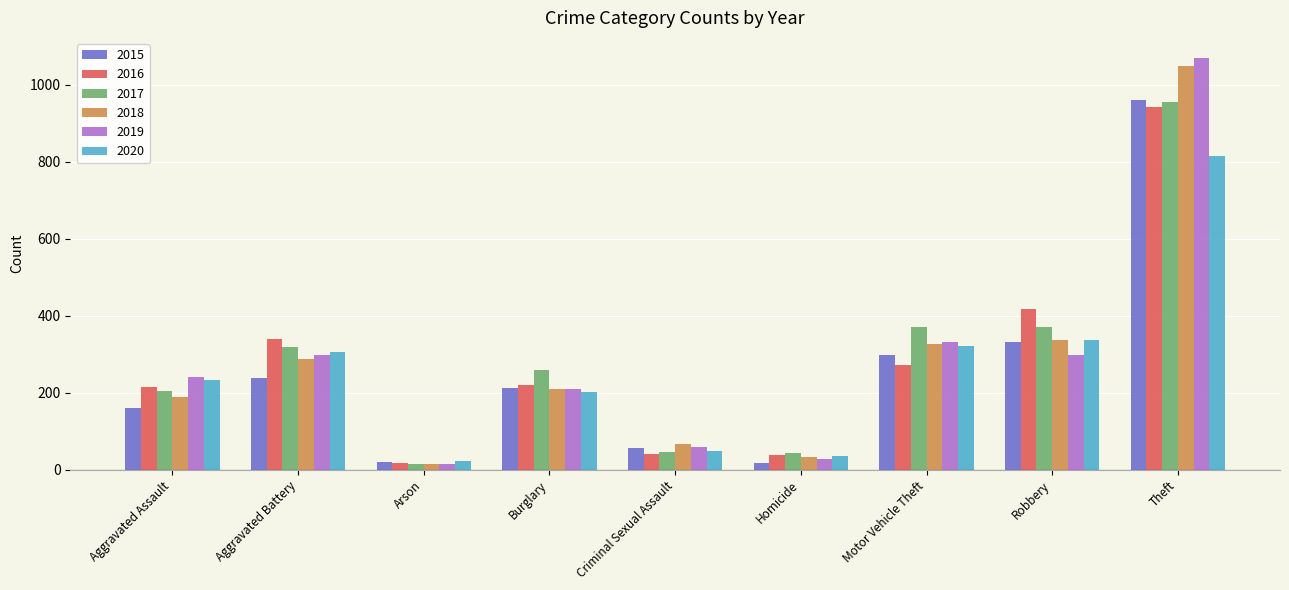

True or false: 2016 has a value of 341 at Aggravated Battery.

True